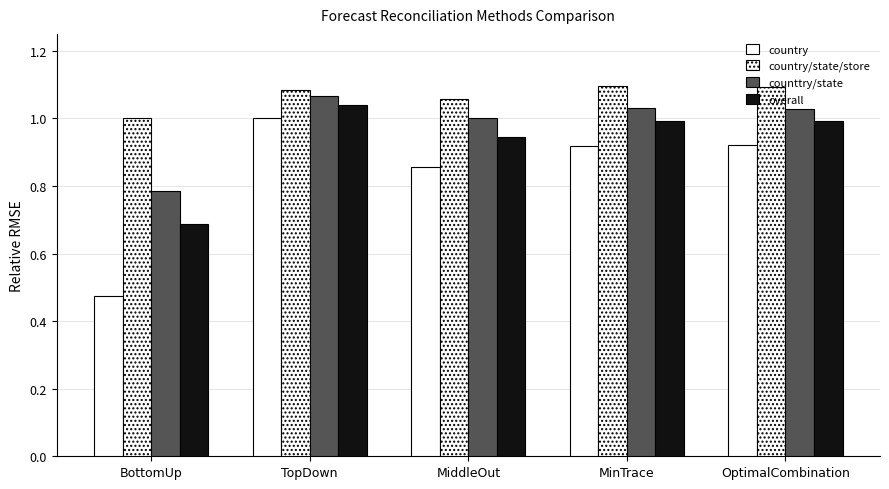

What is the label of the 5th bar from the right?

BottomUp